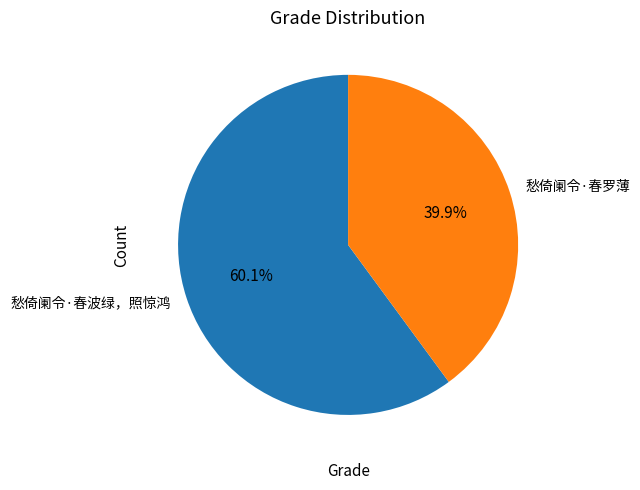

What percentage do 愁倚阑令·春罗薄 and 愁倚阑令·春波绿，照惊鸿 together represent?

100.0%